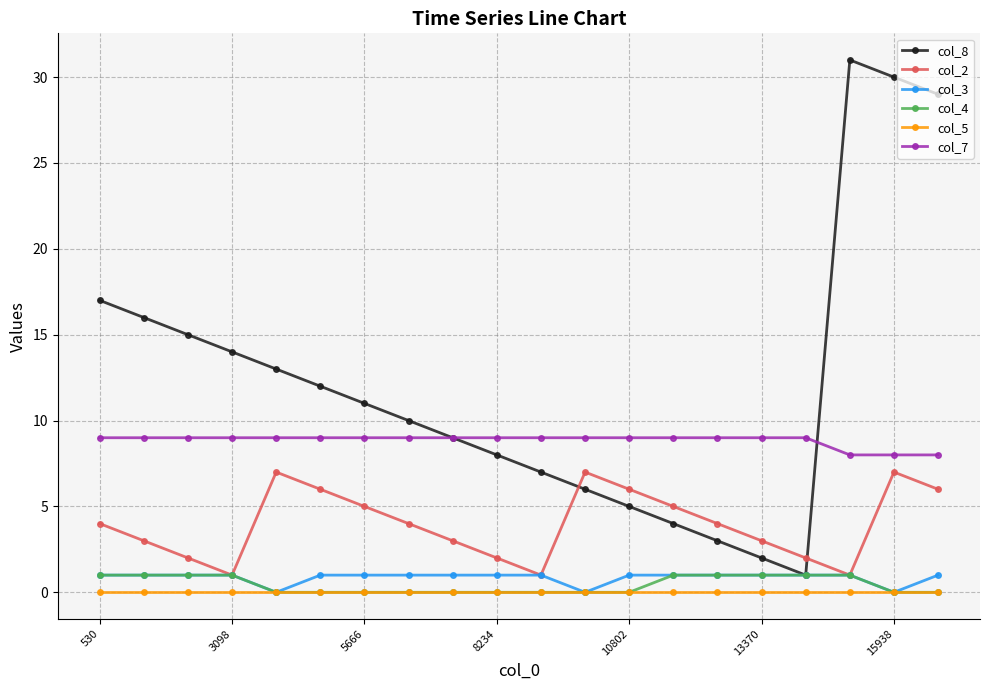

Does the chart display data point markers on the line(s)?

Yes